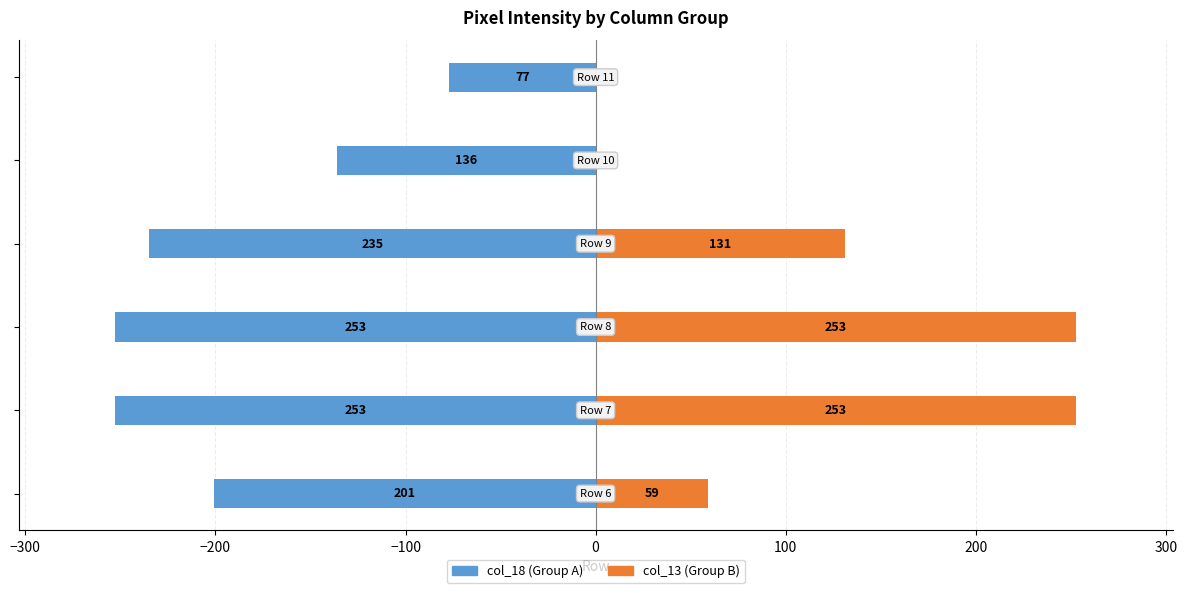

What position from the right is 100?

1